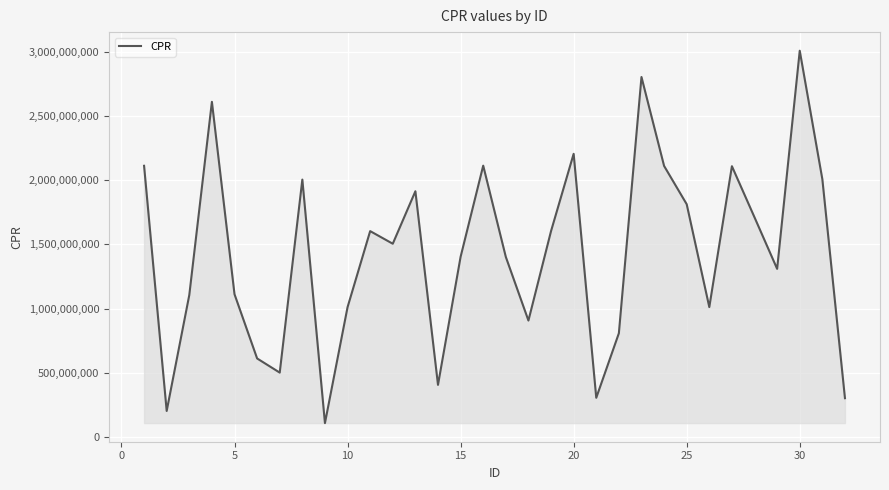

What is the smallest value displayed?

109077933